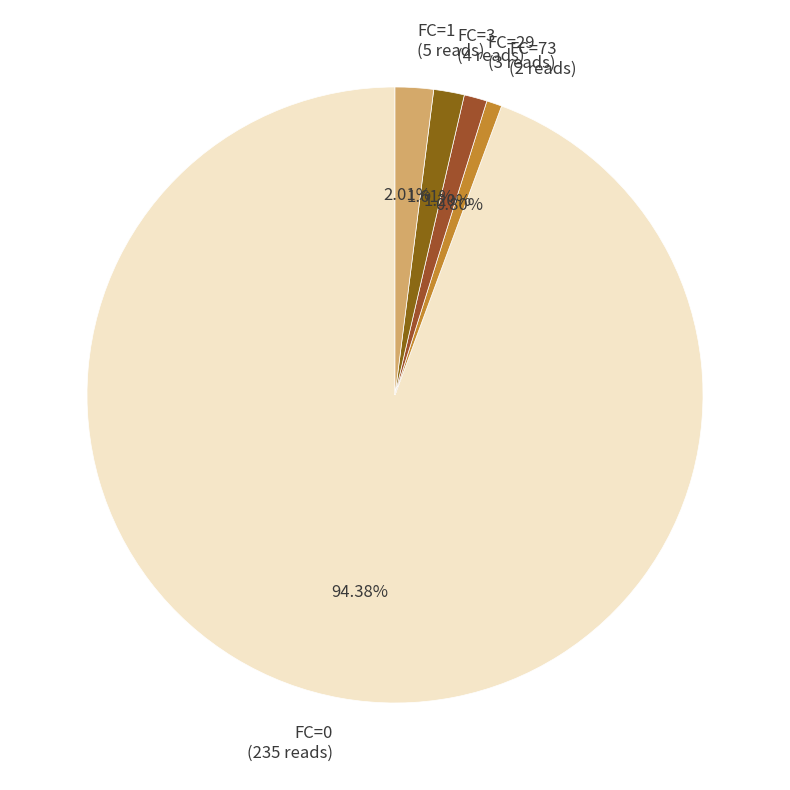

Is there any slice that represents more than half of the pie?

Yes